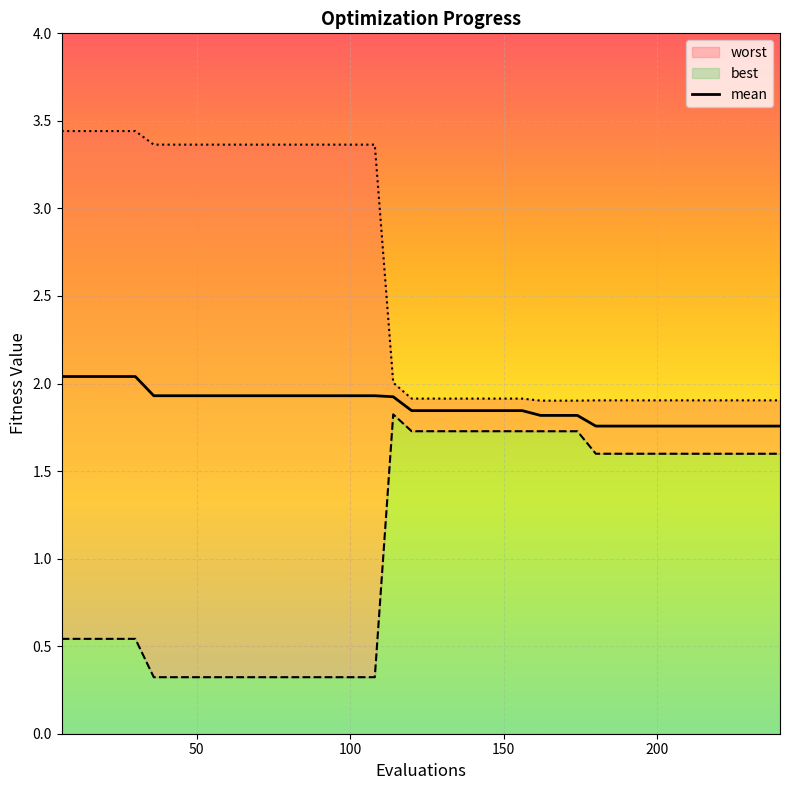

What is the maximum value for mean?

2.0